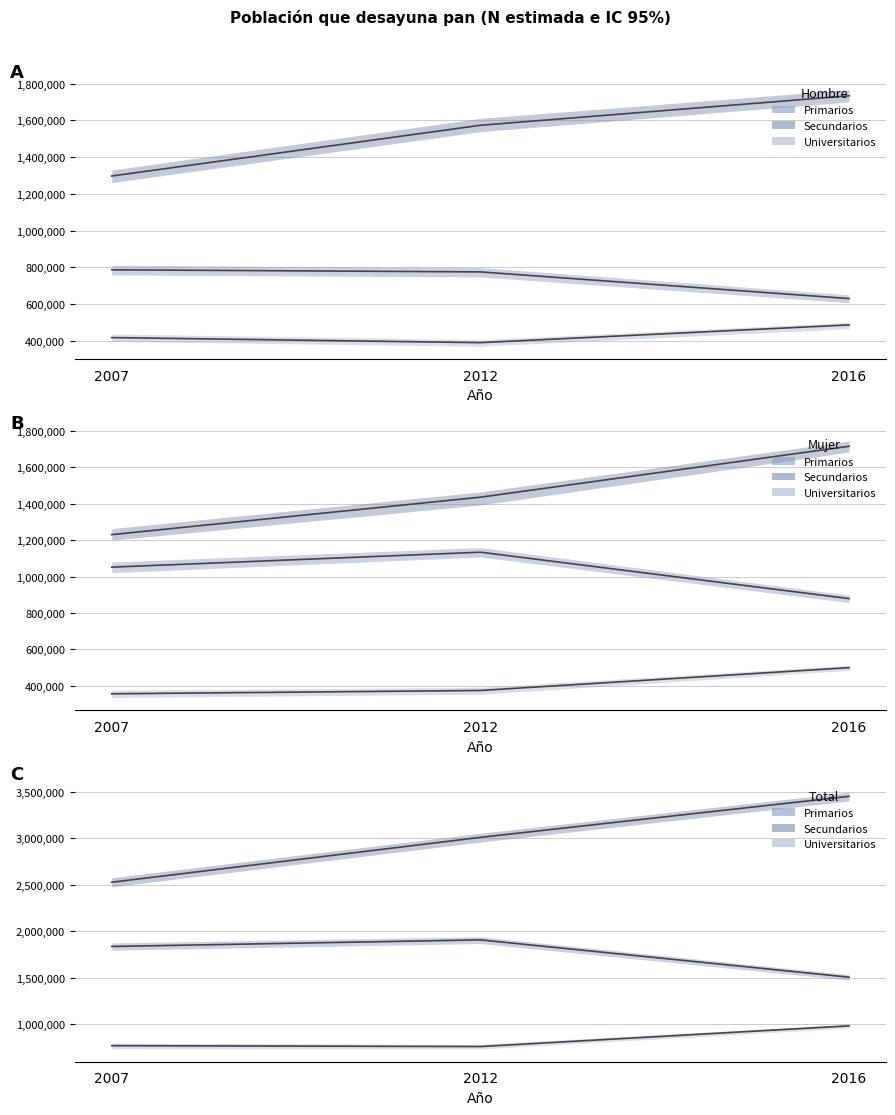

How many Primarios values are between 1507950 and 1908131?

3